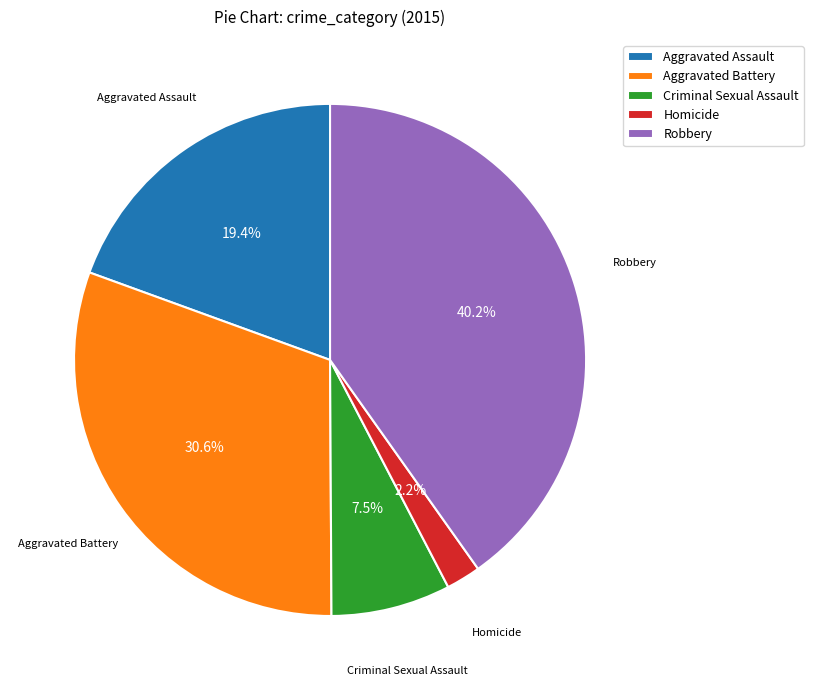

How many segments does this pie chart have?

5